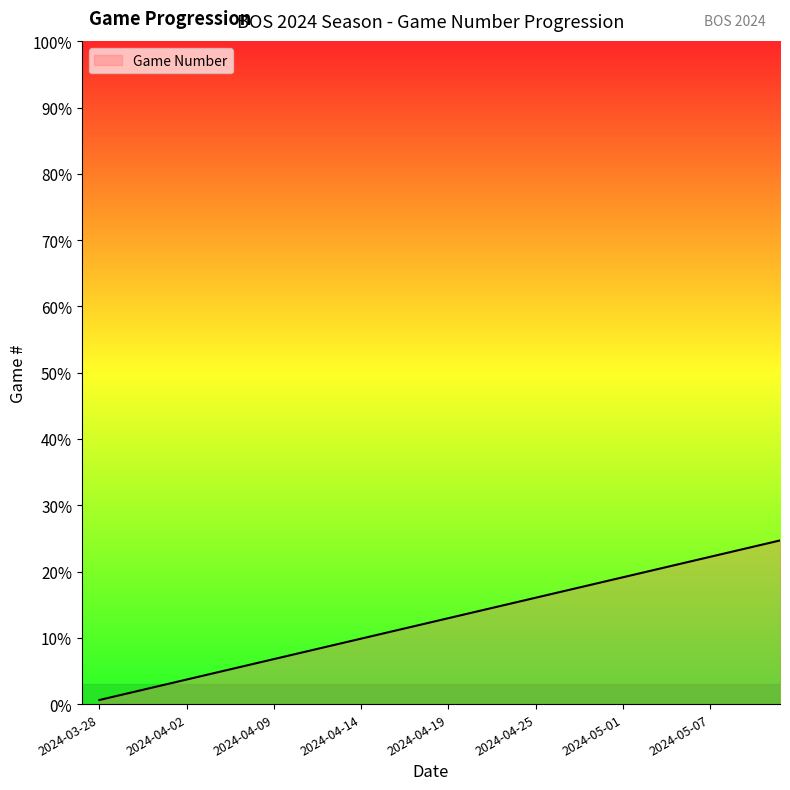

What is the difference between the maximum and minimum values?

24.1